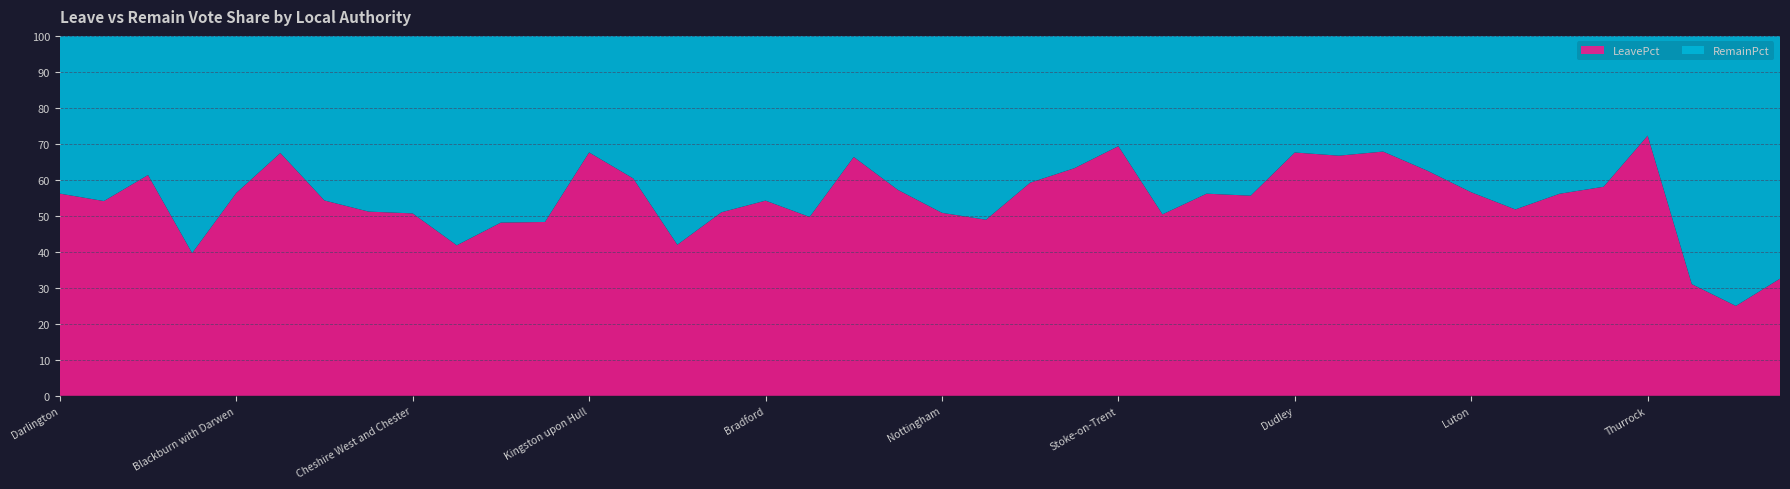

Reading right to left, list all the values displayed in this chart.

LeavePct: 32.5	25.0	31.0	72.3	58.1	56.1	51.8	56.5	62.6	67.9	66.7	67.6	55.6	56.2	50.4	69.4	63.2	59.2	48.9	50.8	57.2	66.4	49.7	54.2	51.0	42.0	60.4	67.6	48.3	48.1	41.8	50.7	51.2	54.3	67.5	56.3	39.6	61.3	54.1	56.2
RemainPct: 67.5	75.0	69.0	27.7	41.9	43.9	48.2	43.5	37.4	32.1	33.3	32.4	44.4	43.8	49.6	30.6	36.8	40.8	51.1	49.2	42.8	33.6	50.3	45.8	49.0	58.0	39.6	32.4	51.7	51.9	58.2	49.3	48.8	45.7	32.5	43.7	60.4	38.7	45.9	43.8